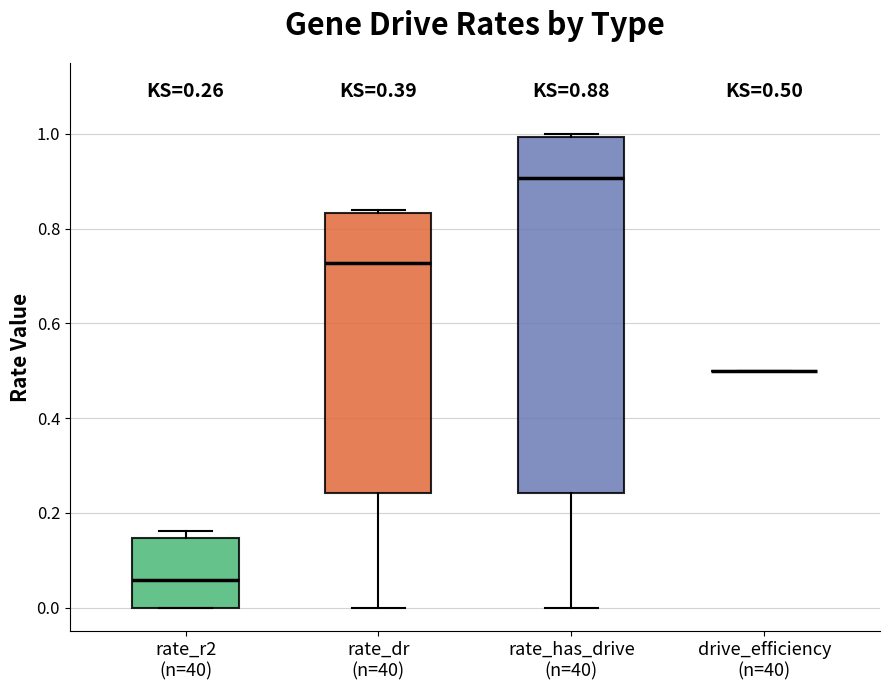

Which box is the tallest, from its lower edge to its upper edge?

rate_has_drive (n=40)